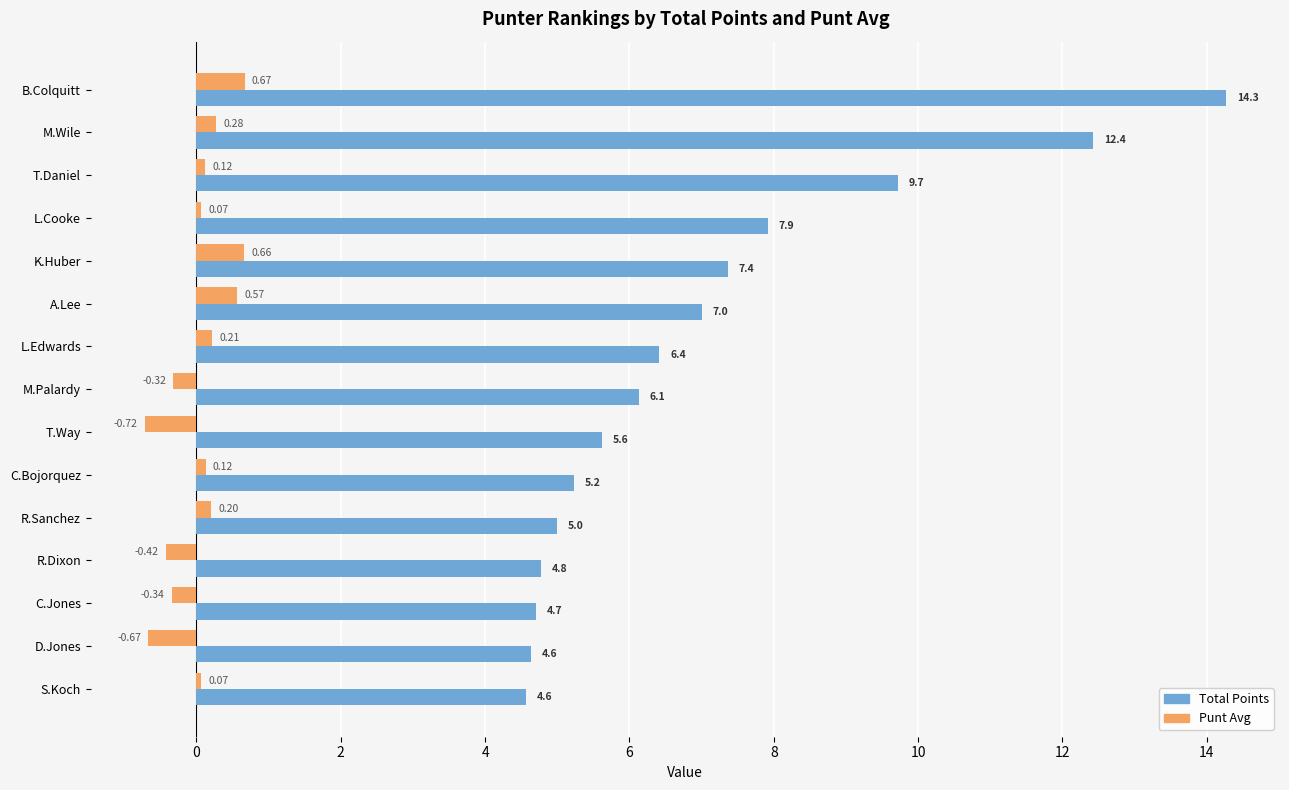

Rank the series by their maximum value, from highest to lowest.

Total Points, Punt Avg